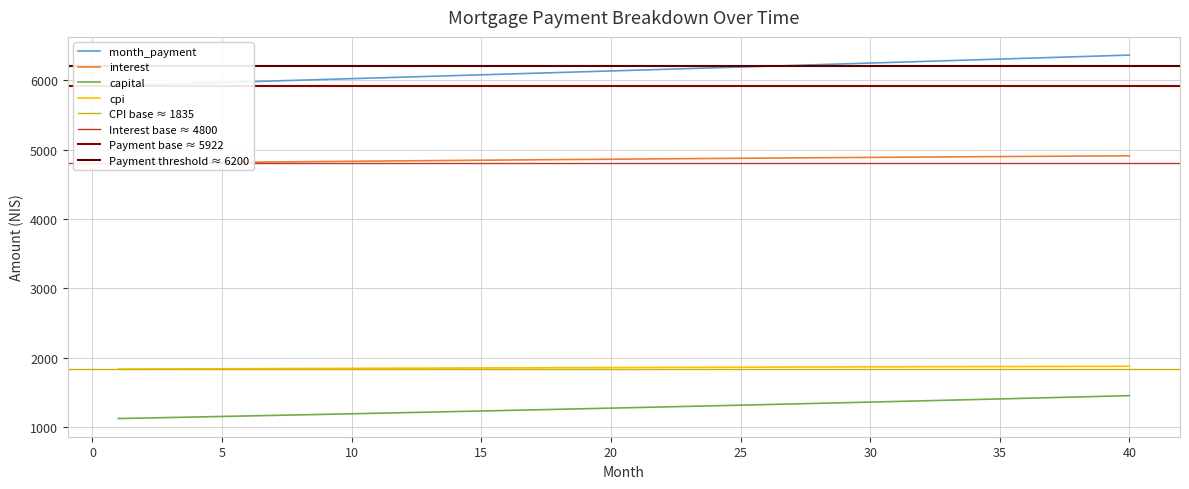

True or false: capital has more than 0 interior local peaks.

False